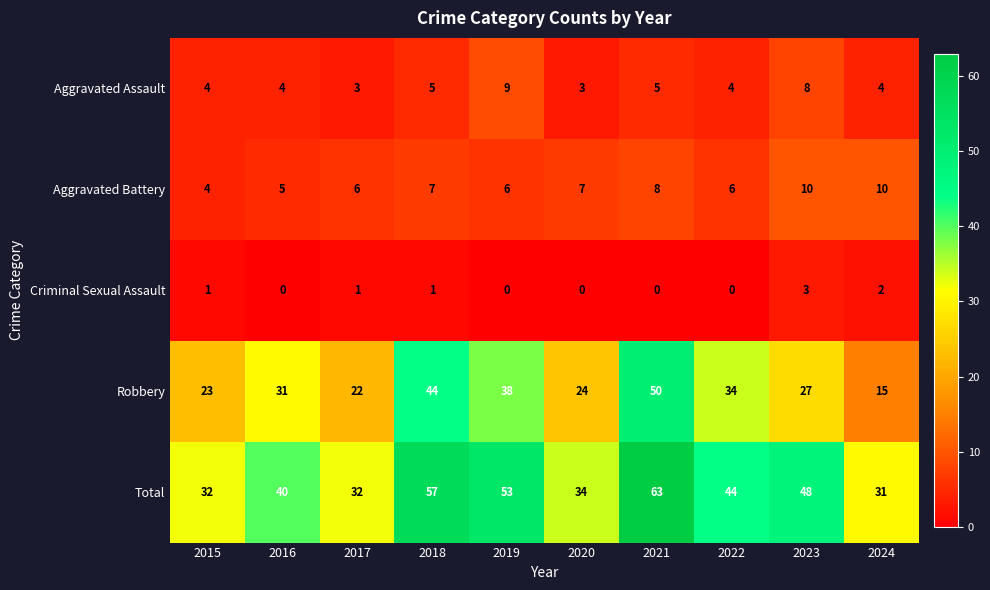

Between 2016 and 2024, which series saw the biggest shift?

Robbery